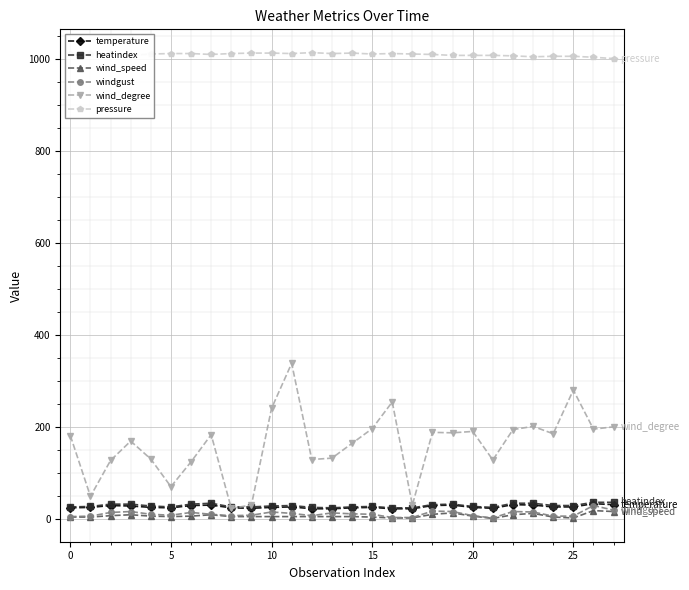

What is the value of the windgust point at the 14th from the left?

13